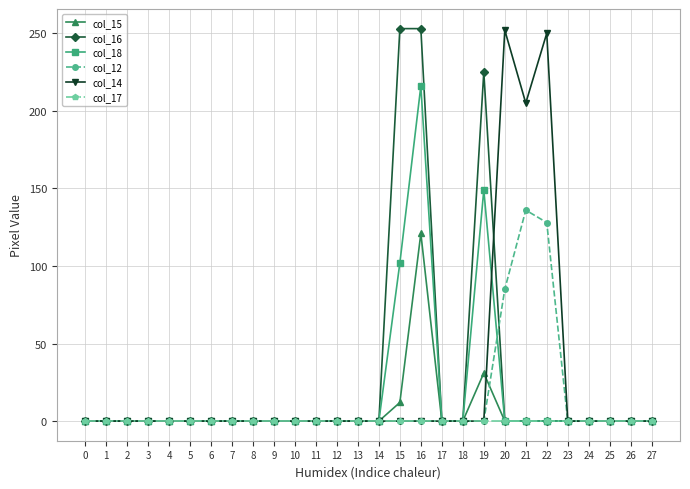

What is the greatest value displayed?

253